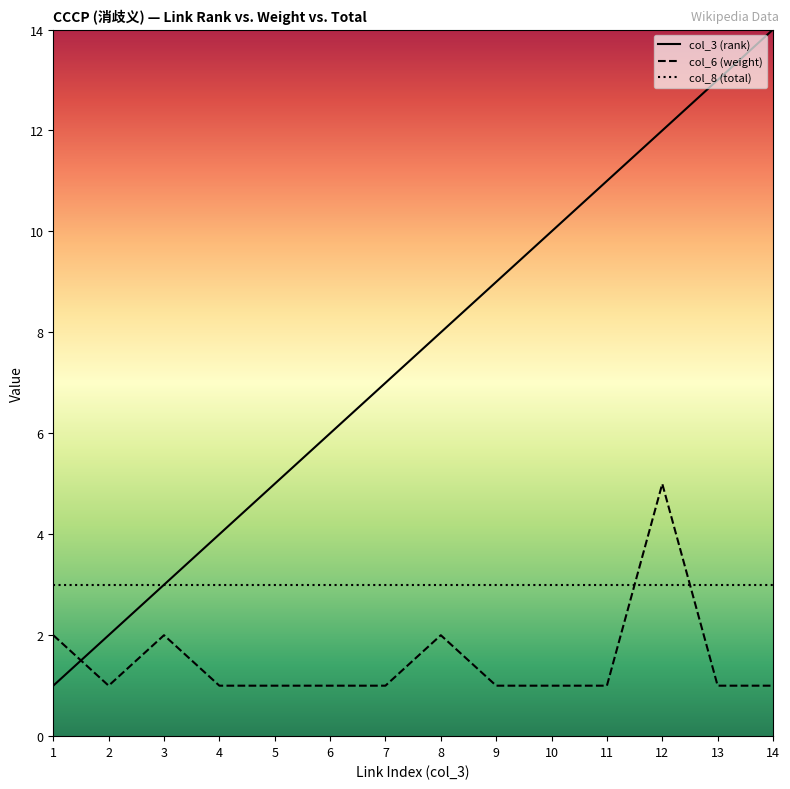

True or false: col_6 (weight) and col_3 (rank) intersect in this chart.

True